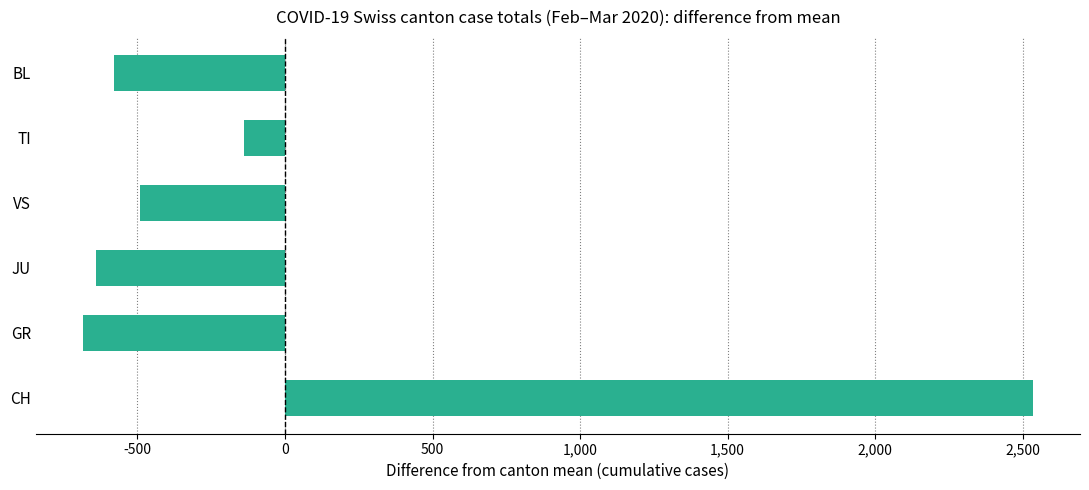

True or false: the data shows 2533.3 at CH.

True